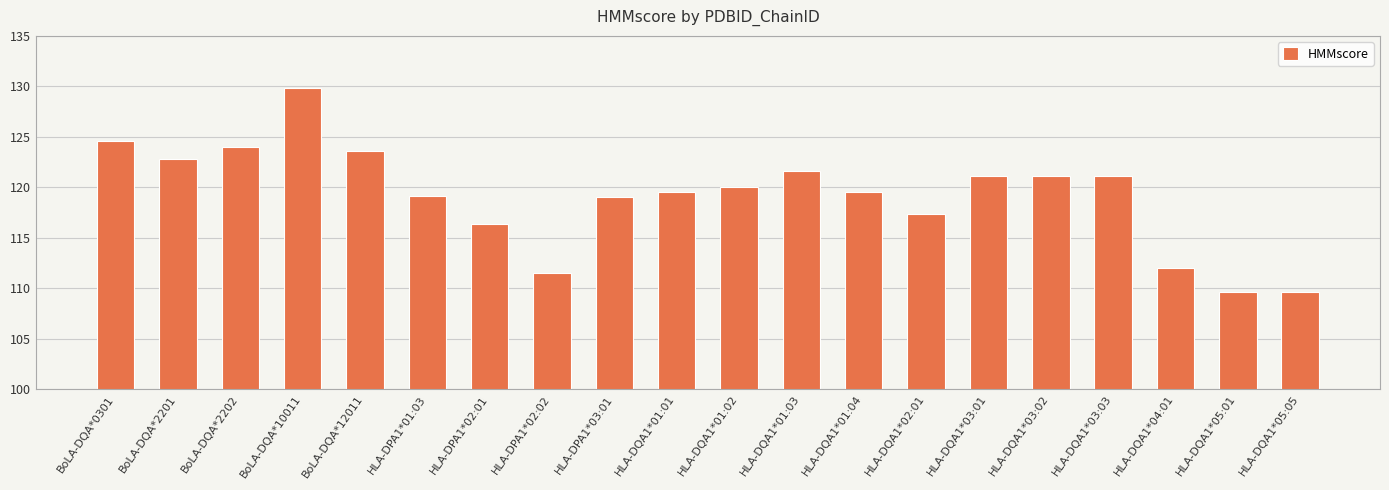

Which category has the highest value across all series?

BoLA-DQA*10011